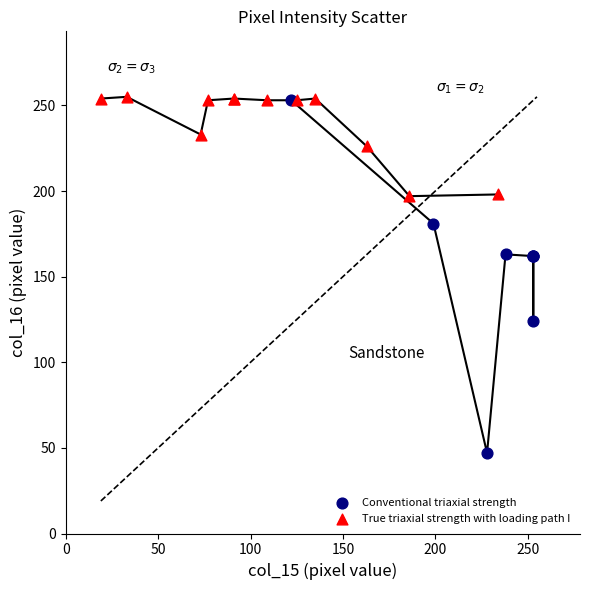

Which series contains the lowest Y value?

Conventional triaxial strength